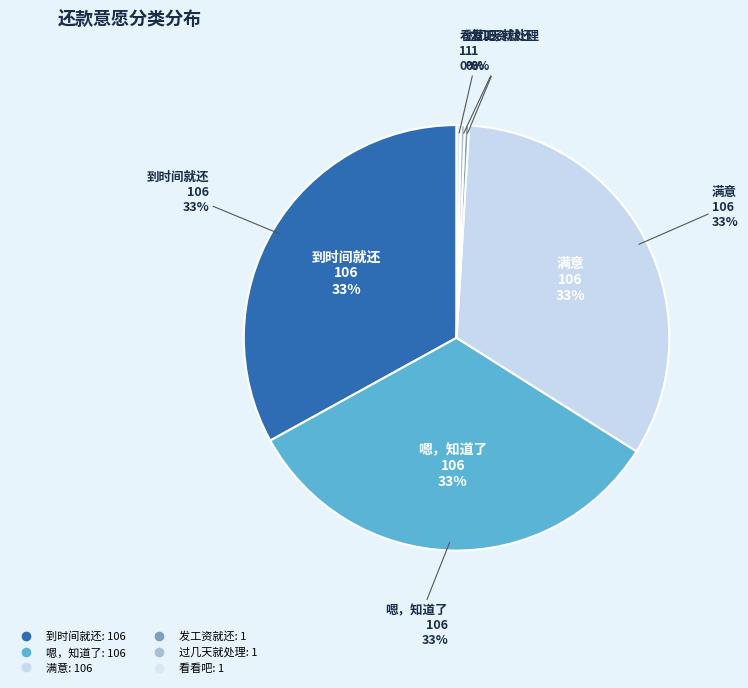

The 看看吧 slice represents 0% of the pie. True or false?

True